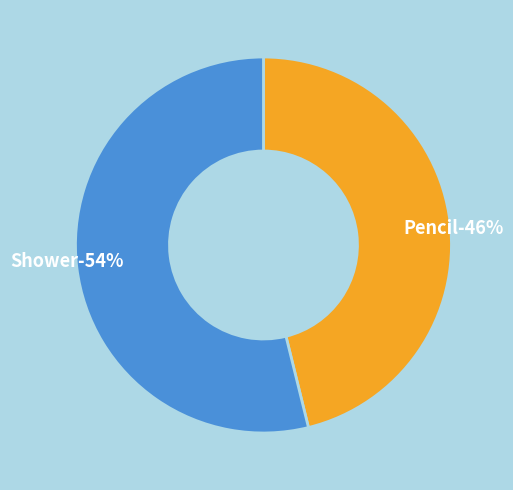

To the nearest percent, what percentage of the pie is Shower?

54%